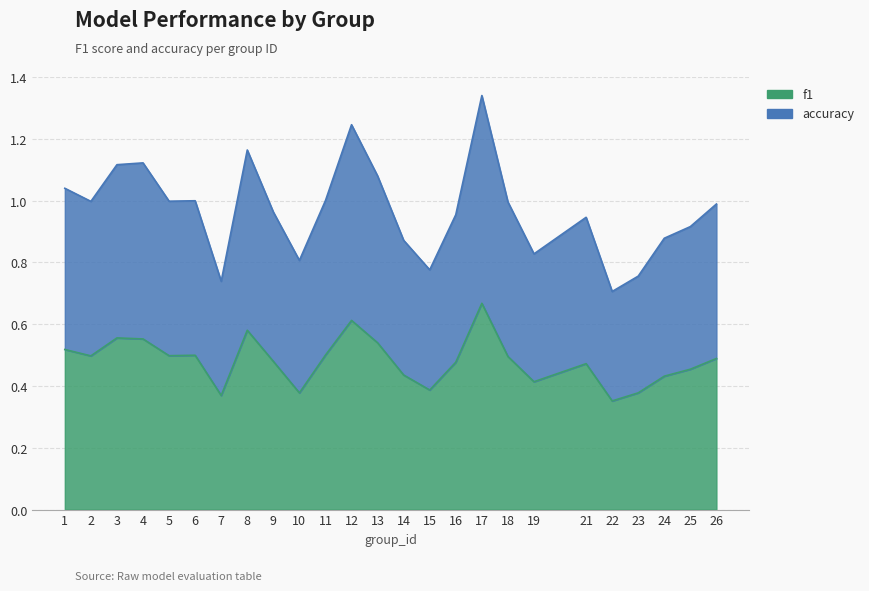

True or false: accuracy and f1 cross at least once.

False